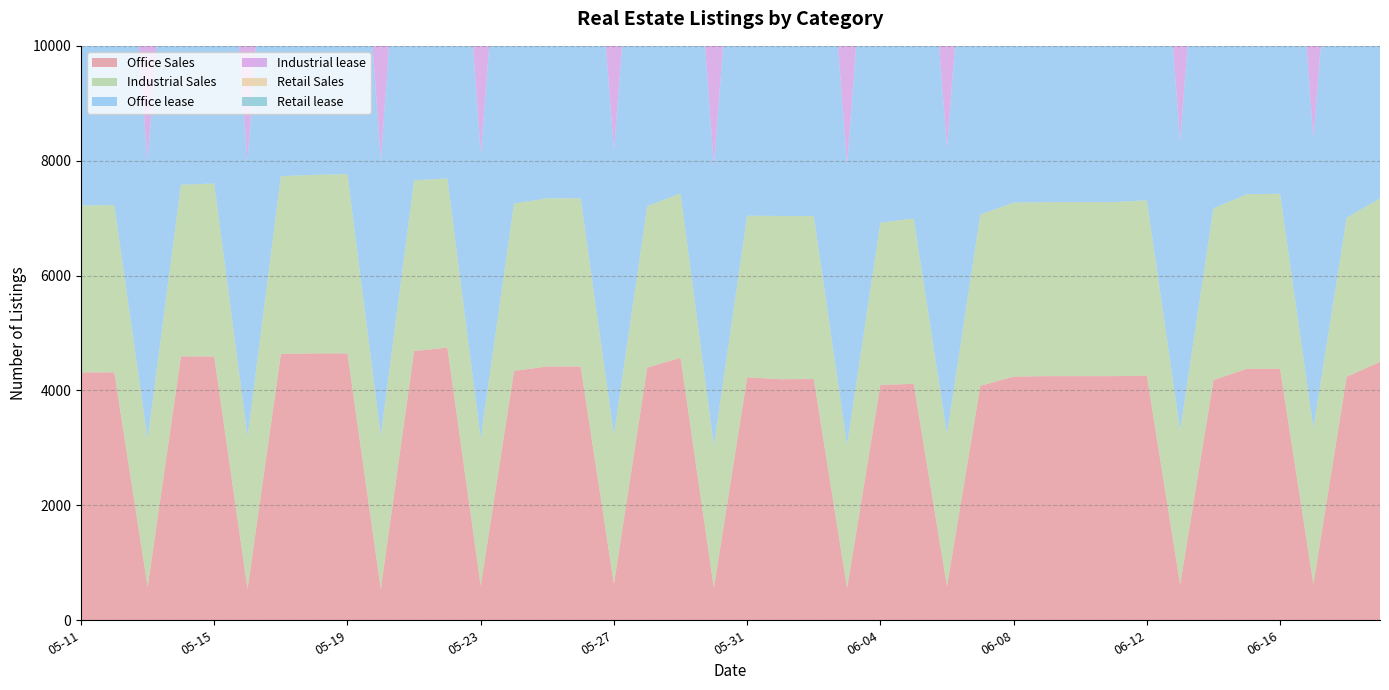

At which label does Office lease reach its minimum?

05-20